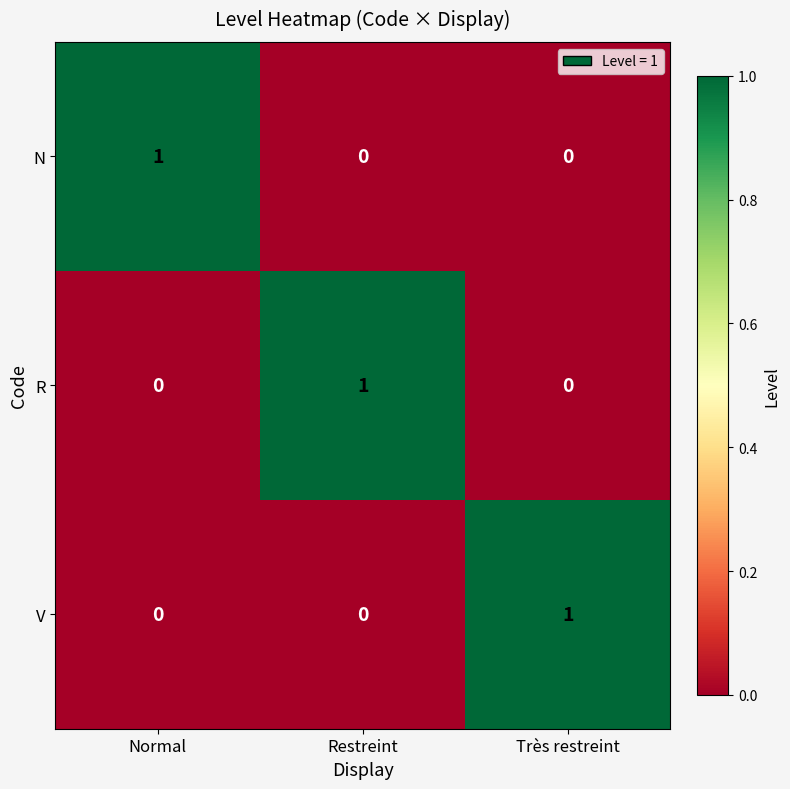

At which label does N reach its peak?

Normal